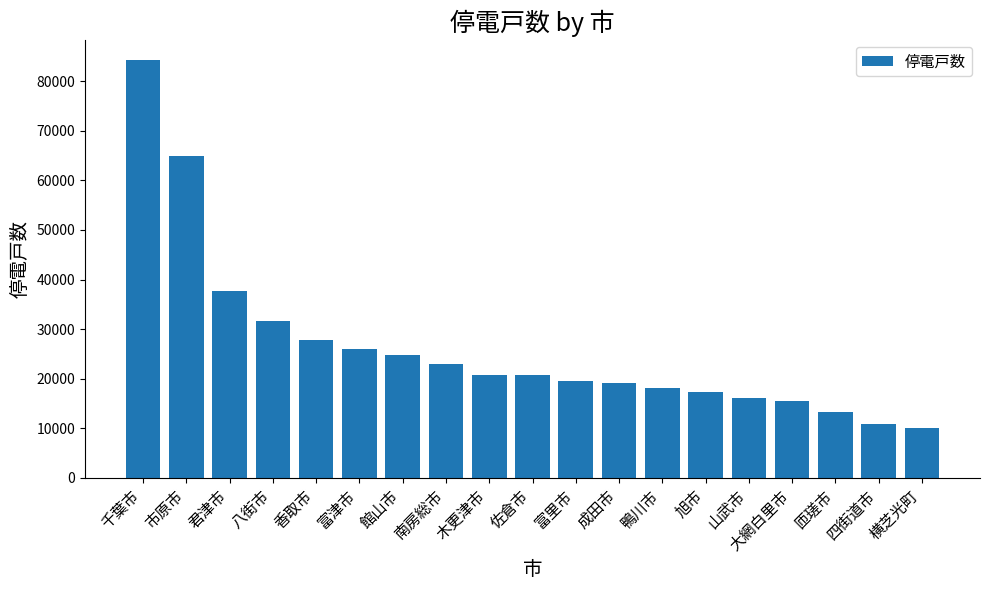

The chart shows a value of 65000 at 市原市. True or false?

True